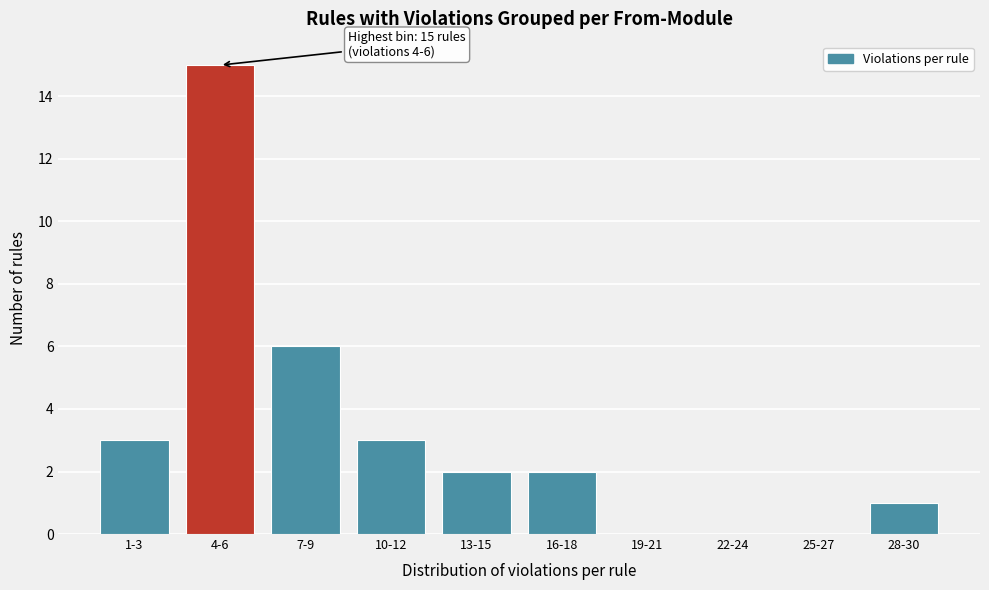

Reading right to left, what are all the values shown in this chart?

28-30=1	25-27=0	22-24=0	19-21=0	16-18=2	13-15=2	10-12=3	7-9=6	4-6=15	1-3=3